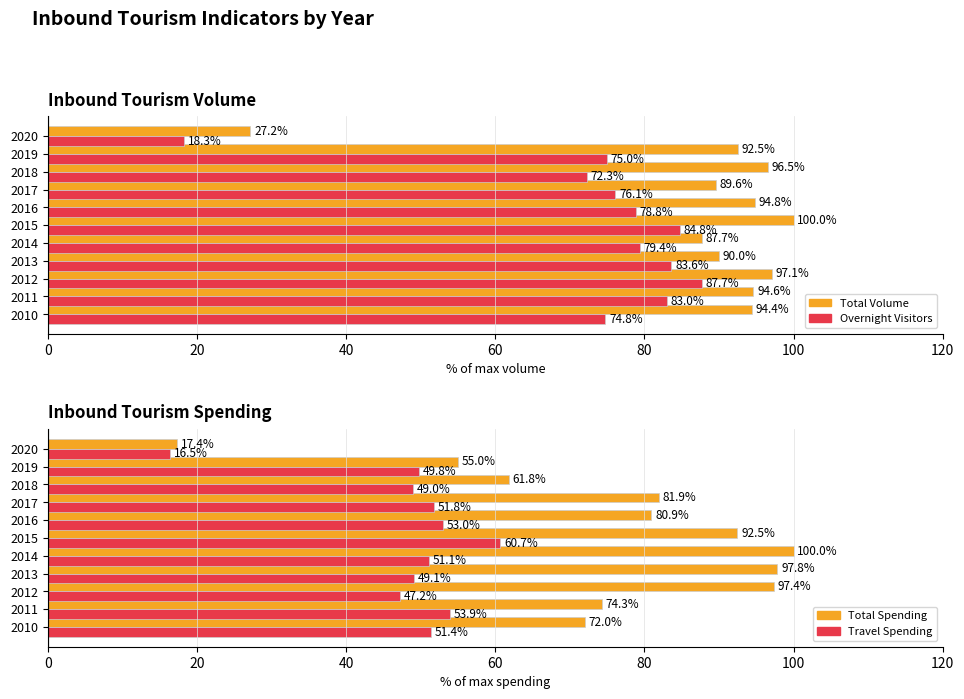

How many bars are there in total?

44